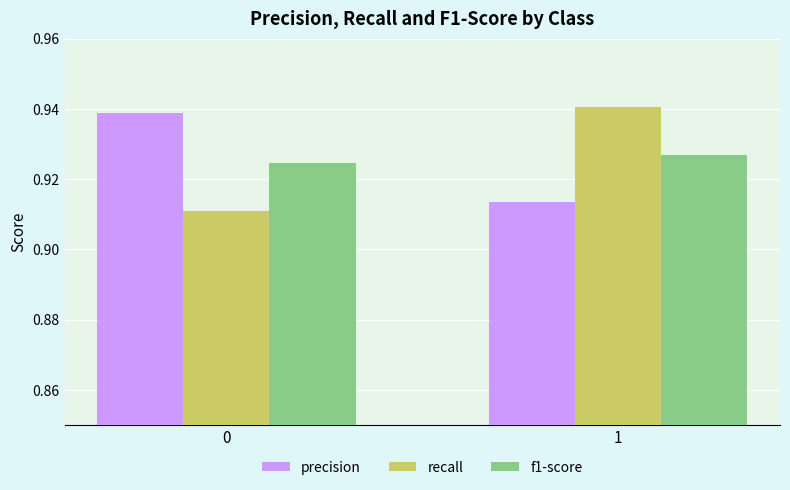

List the labels in order of recall value, largest first.

1, 0